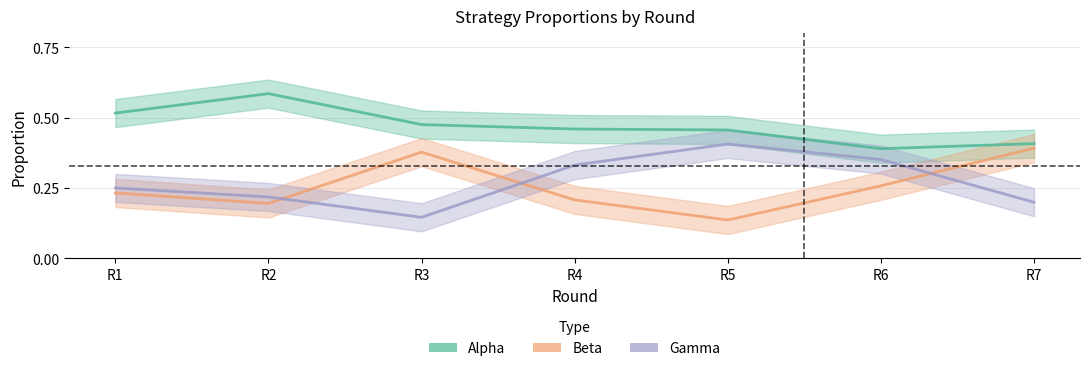

How many categories are shown in the chart?

7